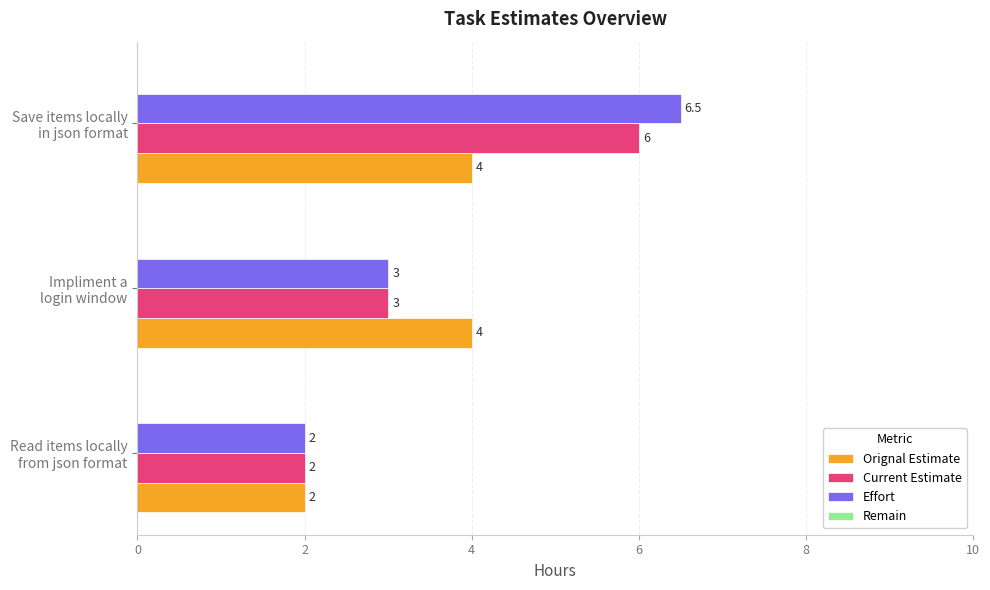

What is the average value of the Current Estimate series?

3.7